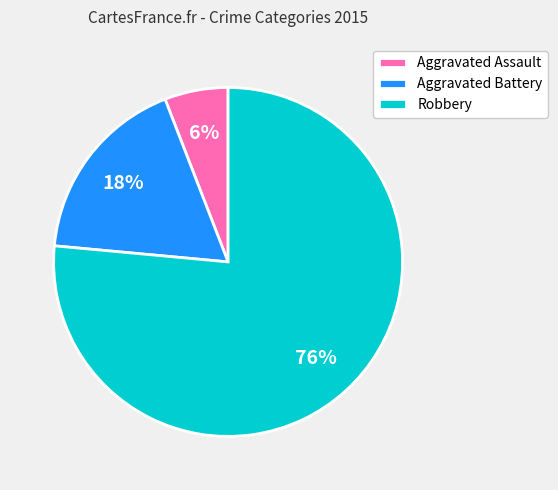

Is it true that Aggravated Battery is 18% of the pie?

True